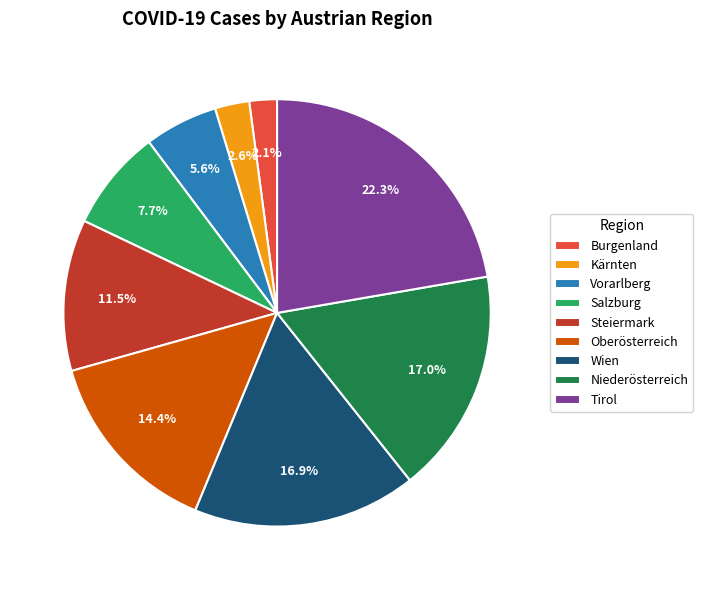

Count the number of slices in the pie.

9